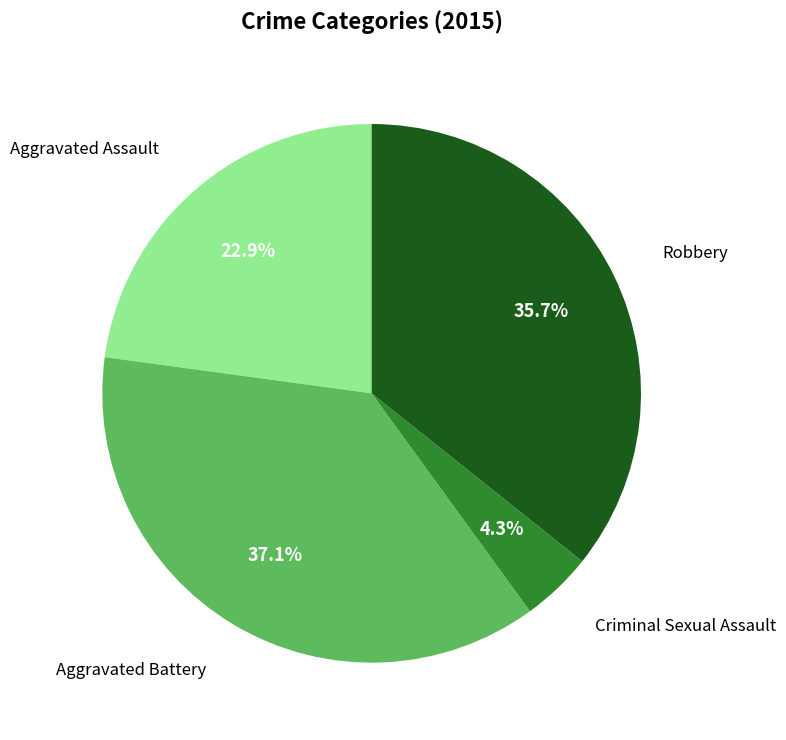

Is there any slice that represents more than half of the pie?

No